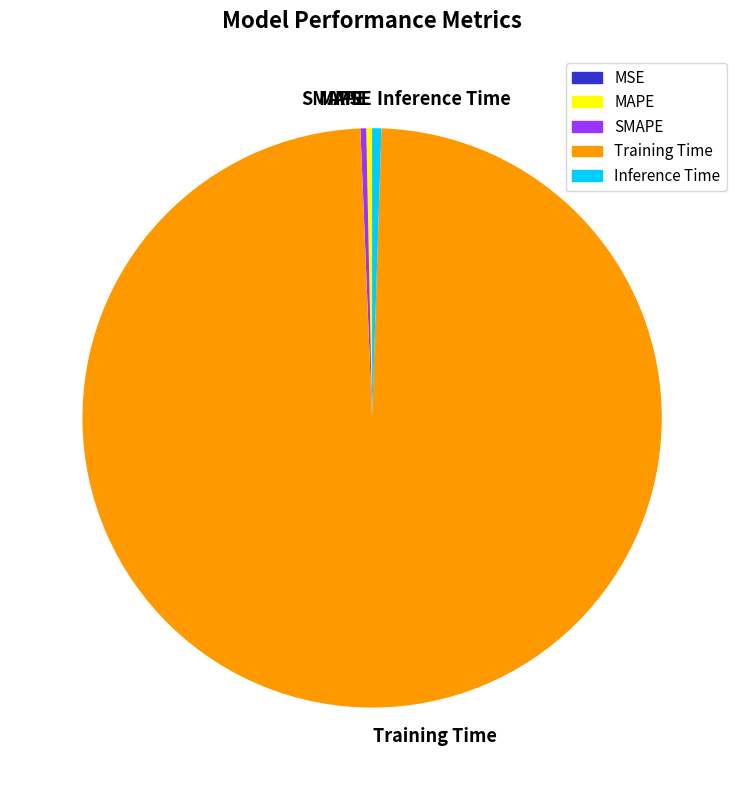

What is the largest slice in the pie chart?

Training Time